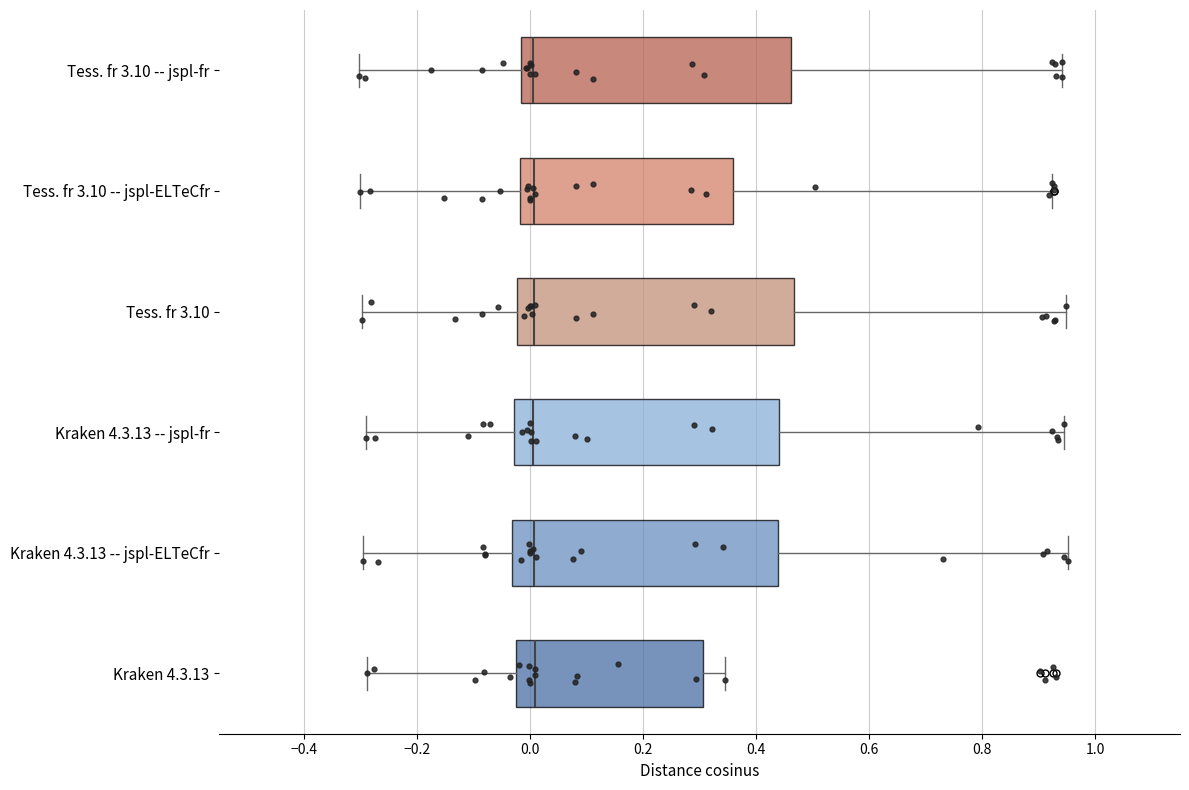

Reading bottom to top, read every box against the x-axis: the position of its median line, the range the box covers, and the ends of its whiskers. The values are not printed on the chart, so give them approximately, as read against the axis.

Kraken 4.3.13: median 0.00, box -0.02 to 0.30, whiskers -0.28 to 0.34
Kraken 4.3.13 -- jspl-ELTeCfr: median 0.00, box -0.04 to 0.44, whiskers -0.30 to 0.96
Kraken 4.3.13 -- jspl-fr: median 0.00, box -0.02 to 0.44, whiskers -0.30 to 0.94
Tess. fr 3.10: median 0.00, box -0.02 to 0.46, whiskers -0.30 to 0.94
Tess. fr 3.10 -- jspl-ELTeCfr: median 0.00, box -0.02 to 0.36, whiskers -0.30 to 0.92
Tess. fr 3.10 -- jspl-fr: median 0.00, box -0.02 to 0.46, whiskers -0.30 to 0.94